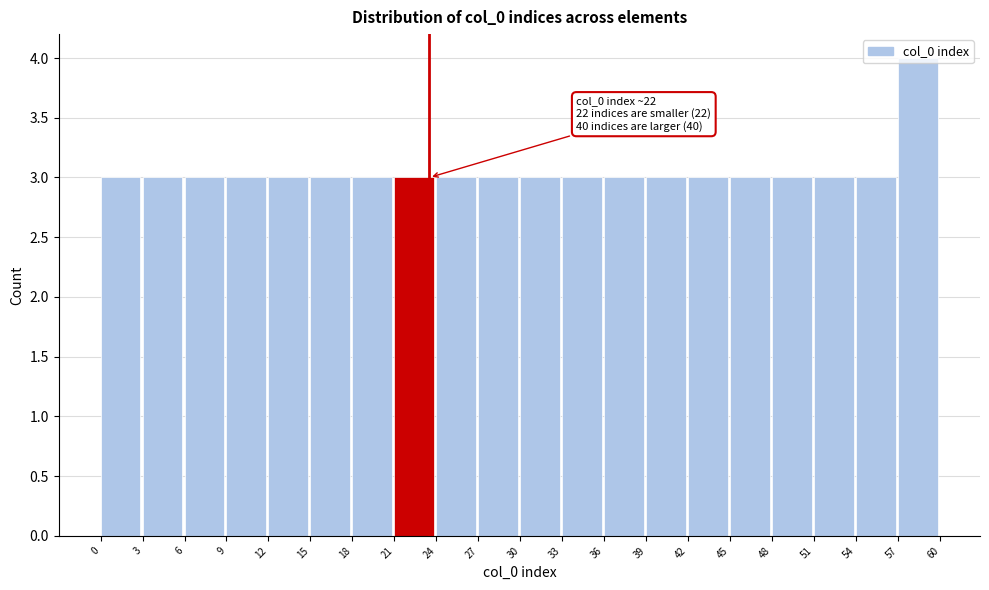

Over which range of the x-axis is the bar tallest?

57 to 60